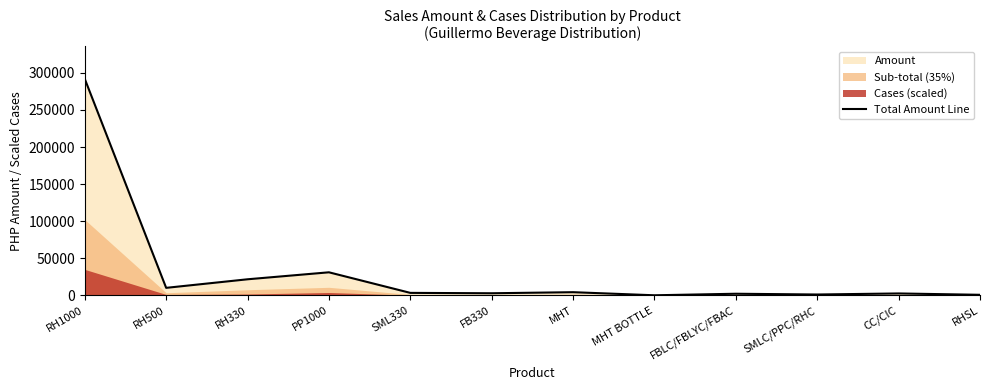

List the labels in order of value, smallest first.

MHT BOTTLE, RHSL, SMLC/PPC/RHC, FBLC/FBLYC/FBAC, CC/CIC, FB330, SML330, MHT, RH500, RH330, PP1000, RH1000